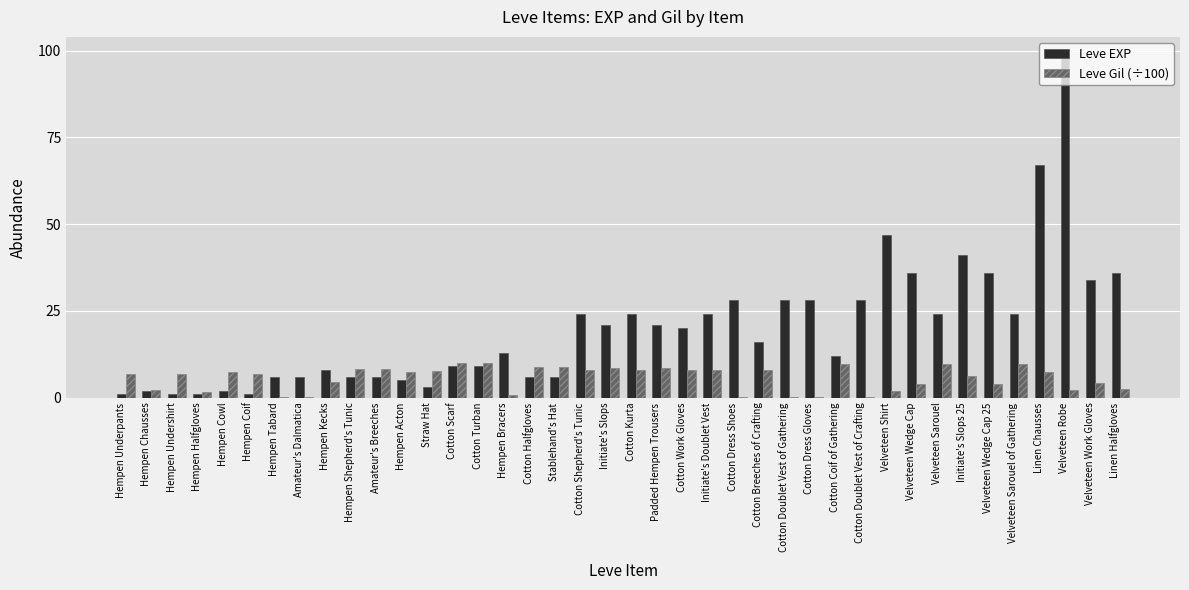

How many series are shown in this chart?

2